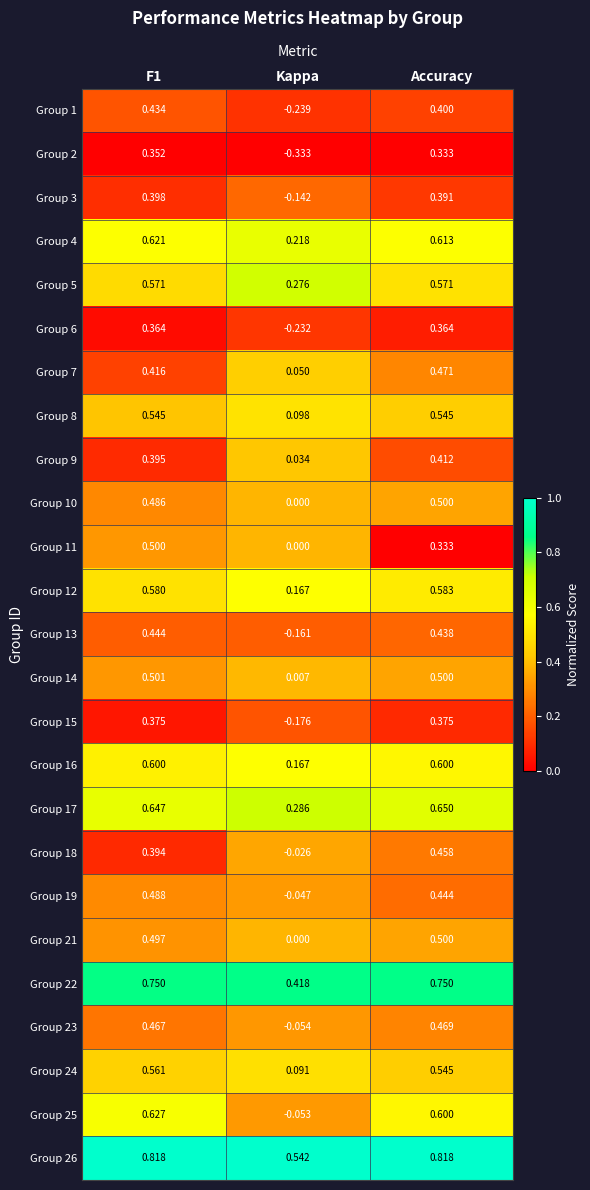

At which label is Group 1 closest to 0?

Kappa